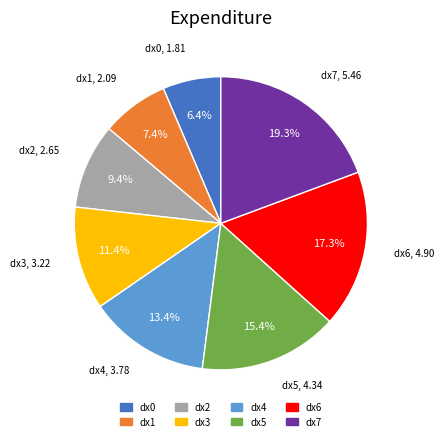

Combined, what portion of the pie is dx1 and dx7?

26.7%